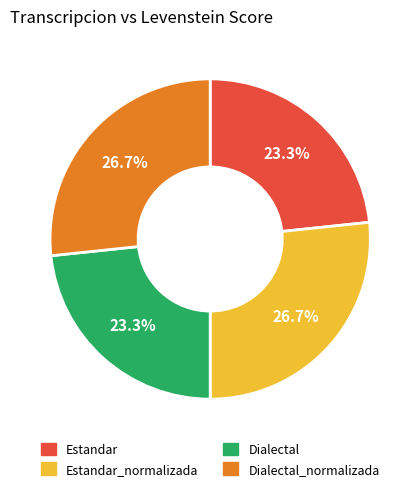

Does Dialectal_normalizada account for over 50% of the chart?

No